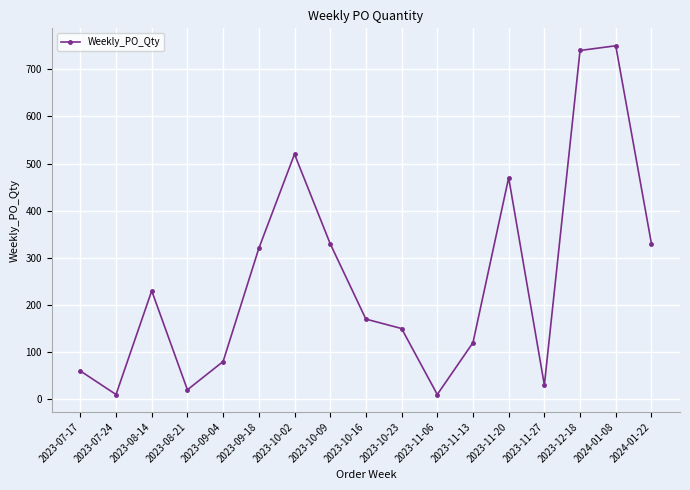

What is the difference between the maximum and minimum values?

740